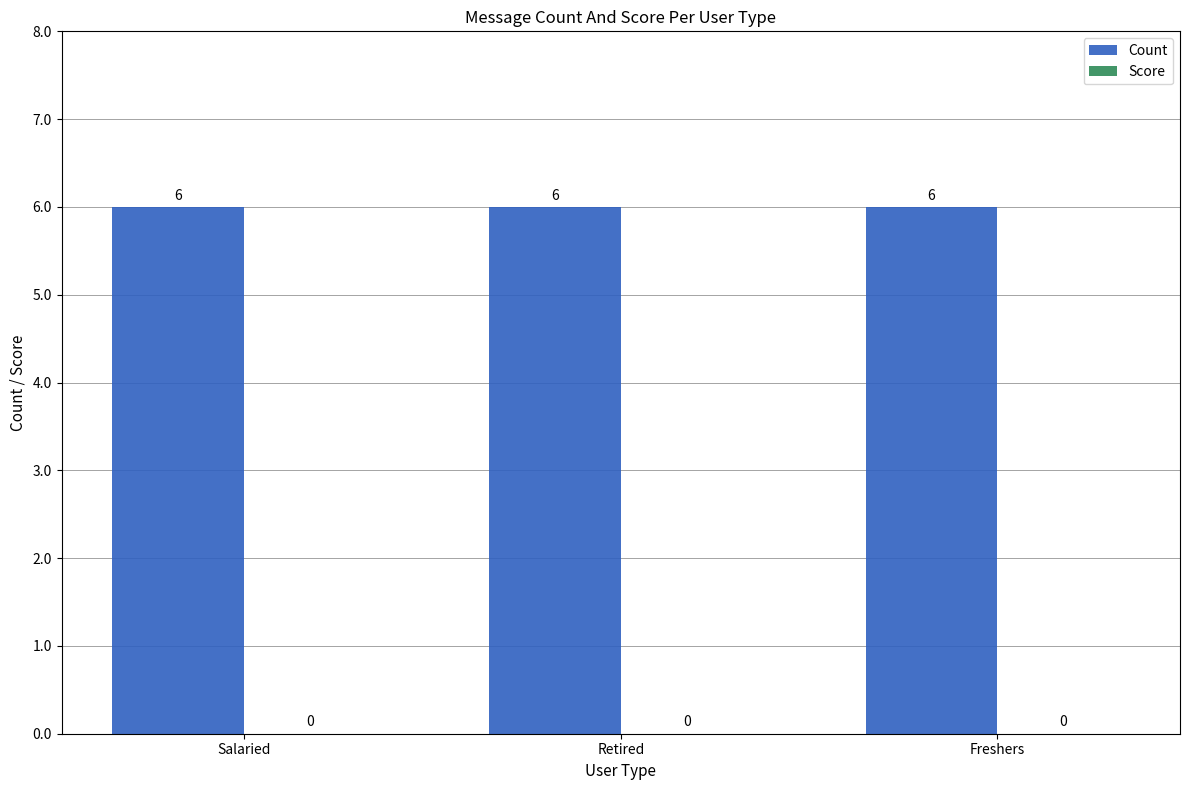

What is the label of the 3rd bar from the right?

Salaried